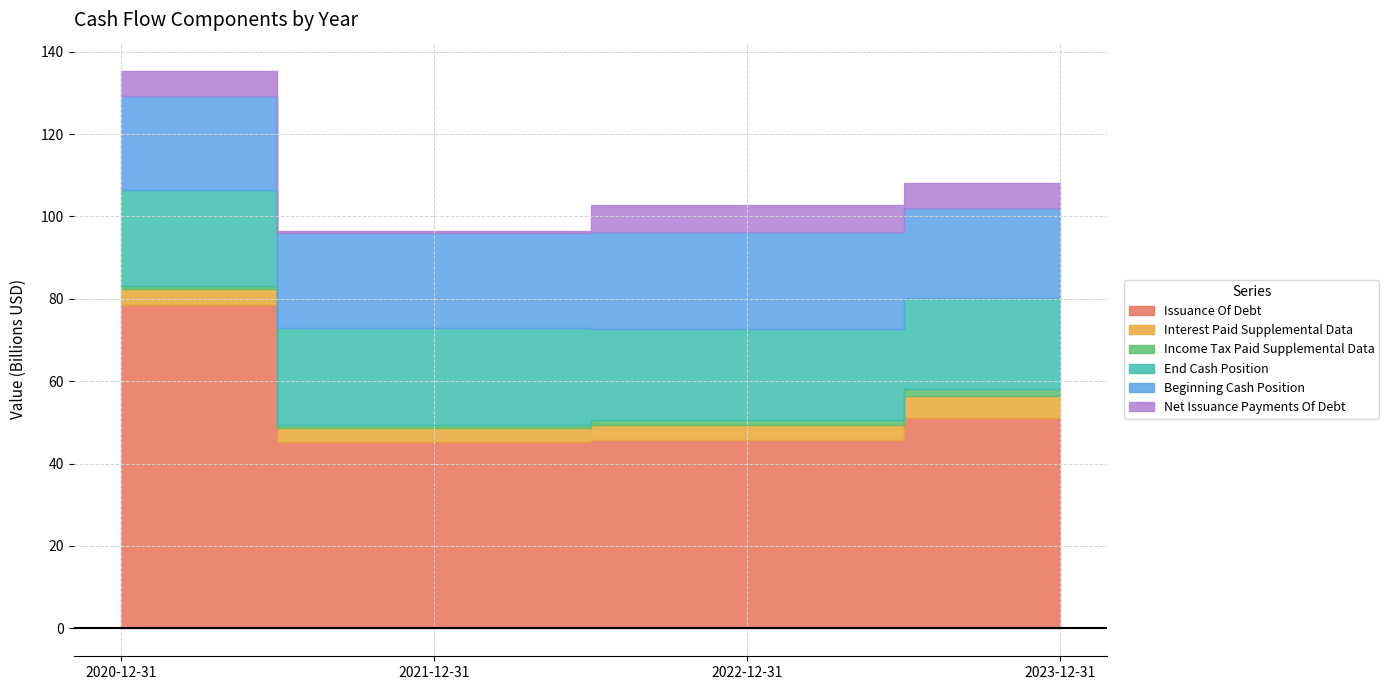

What is the maximum value shown in the chart?

78527000000